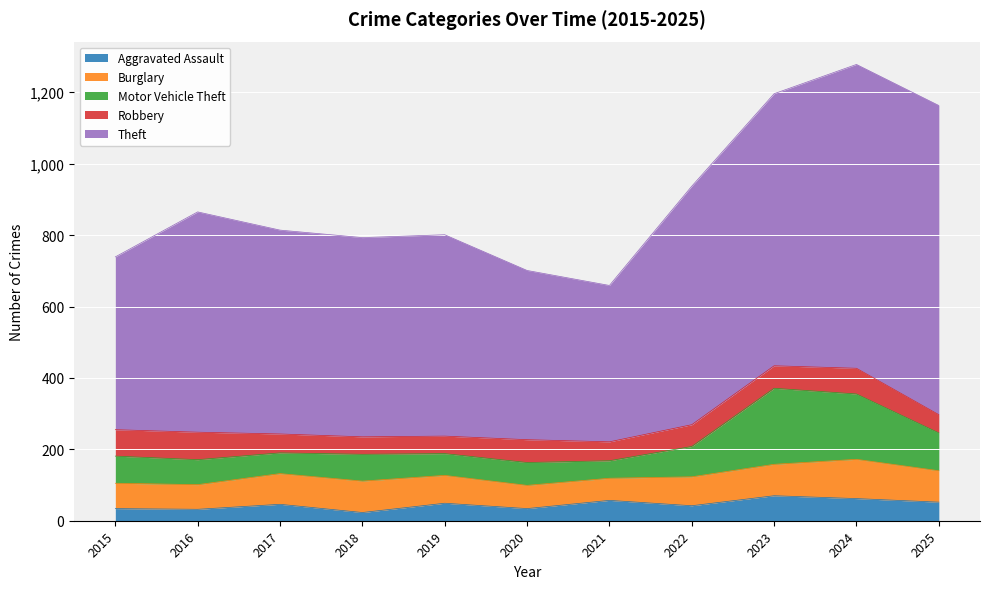

Which category has the lowest value across all series?

2018